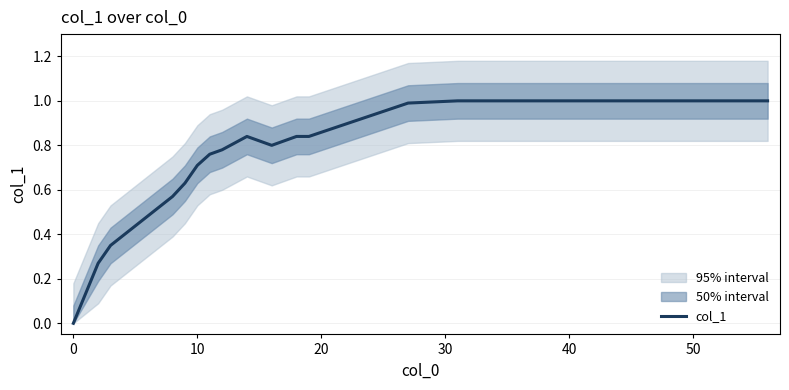

What is the maximum value for col_1?

1.0